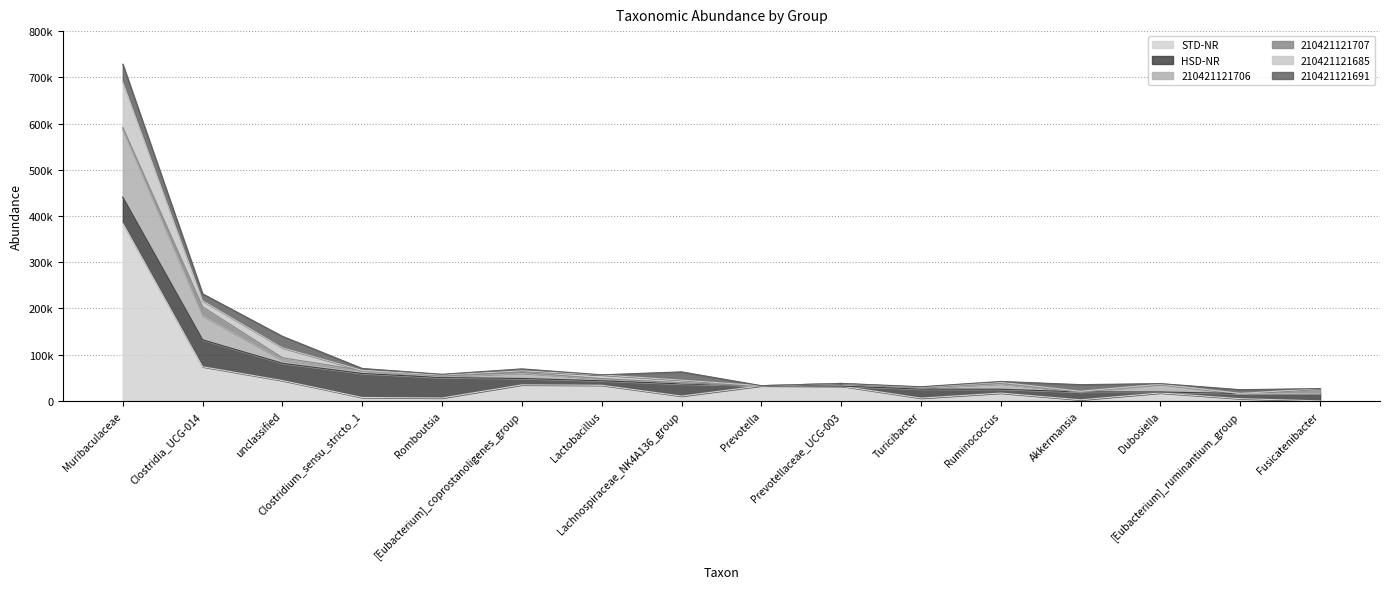

What is the approximate value of STD-NR at [Eubacterium]_coprostanoligenes_group, to the nearest 50?

34700